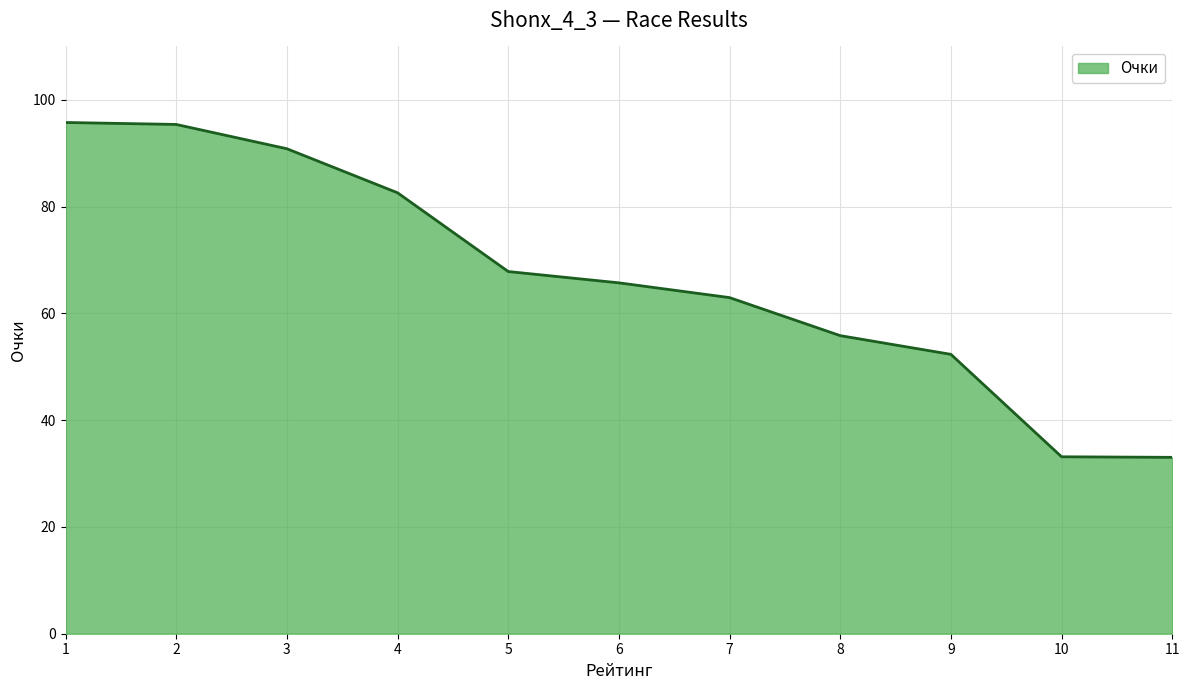

What is the minimum value shown in the chart?

33.0